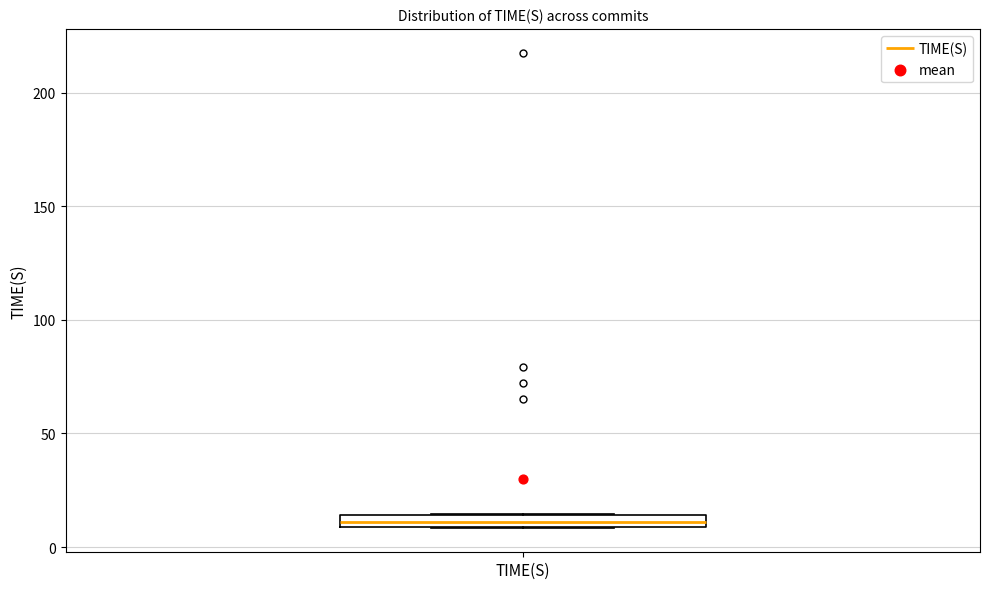

Where is the upper edge of the box for TIME(S) on the y-axis? The values are not printed on the chart, so give them approximately, as read against the axis.

15